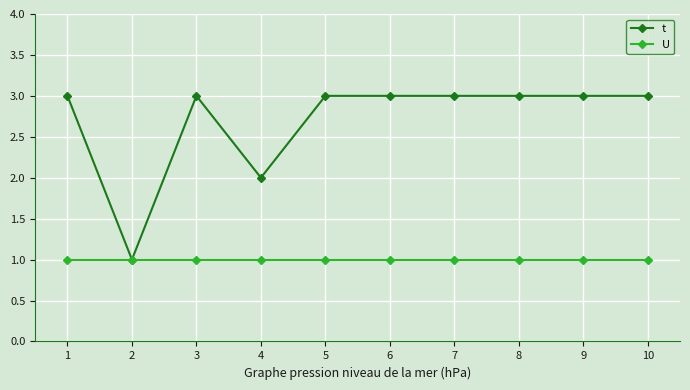

Rank the series by their maximum value, from highest to lowest.

t, U